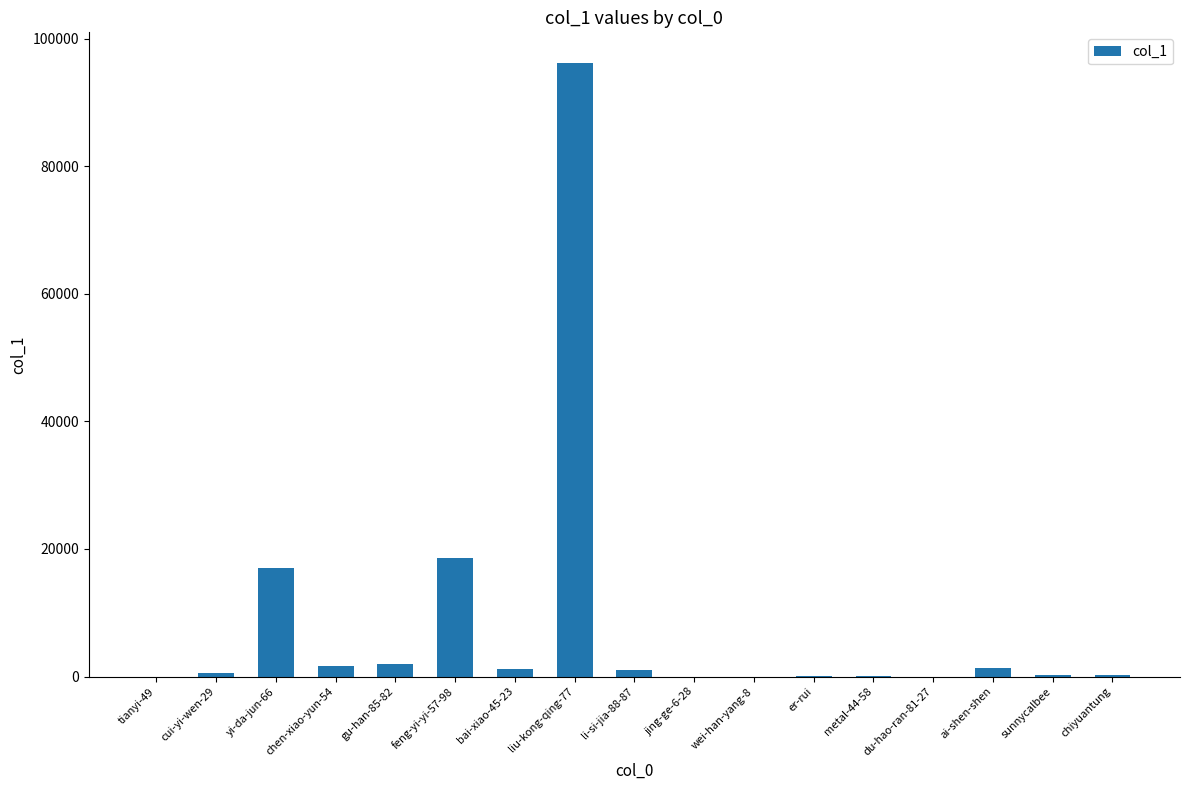

What is the maximum value shown in the chart?

96177